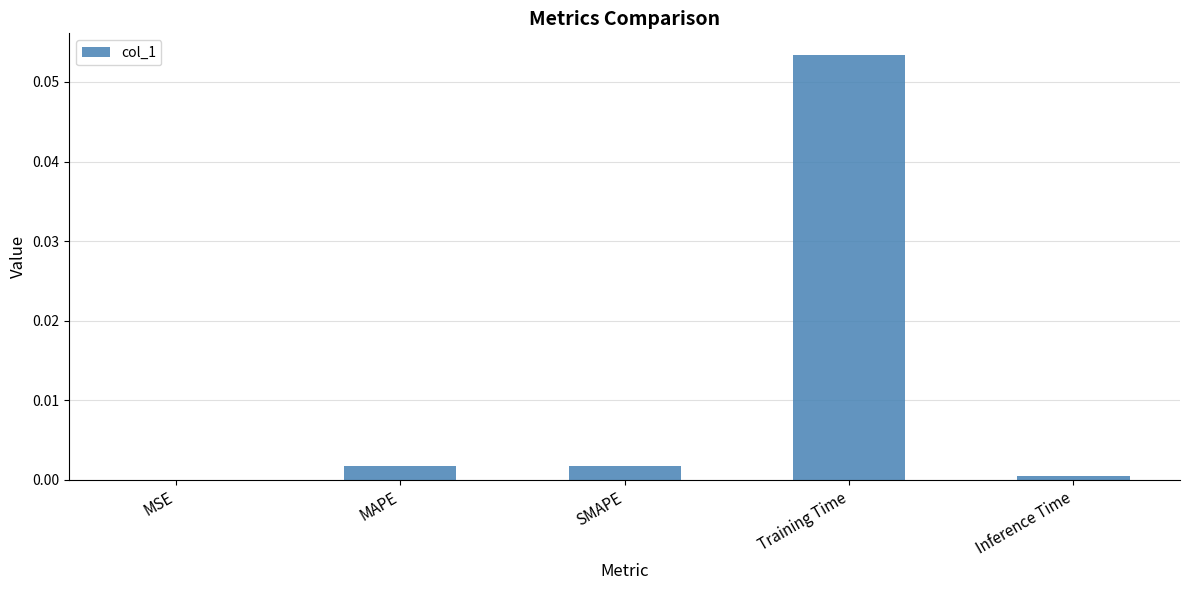

The value at SMAPE is 0.0. True or false?

True